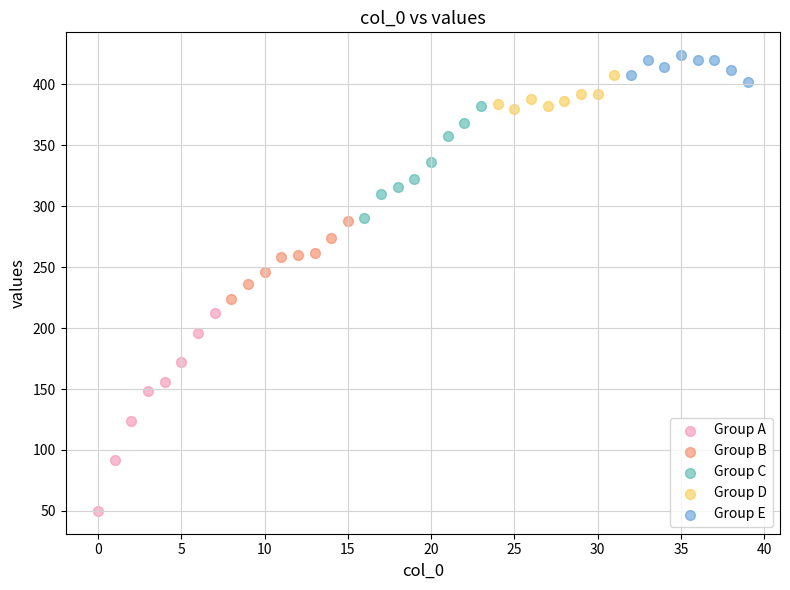

Which series reaches the minimum Y coordinate?

Group A